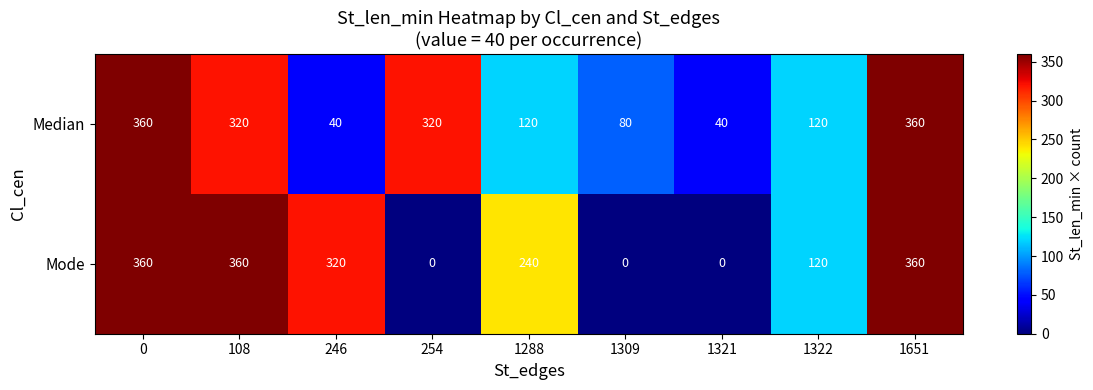

What is the greatest value displayed?

360